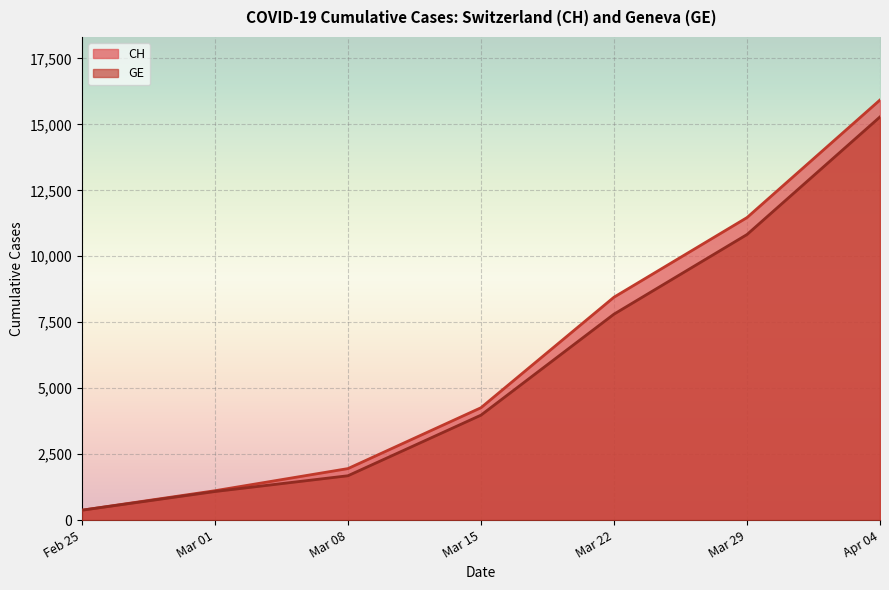

At which category is the sum across all series the highest?

Apr 04